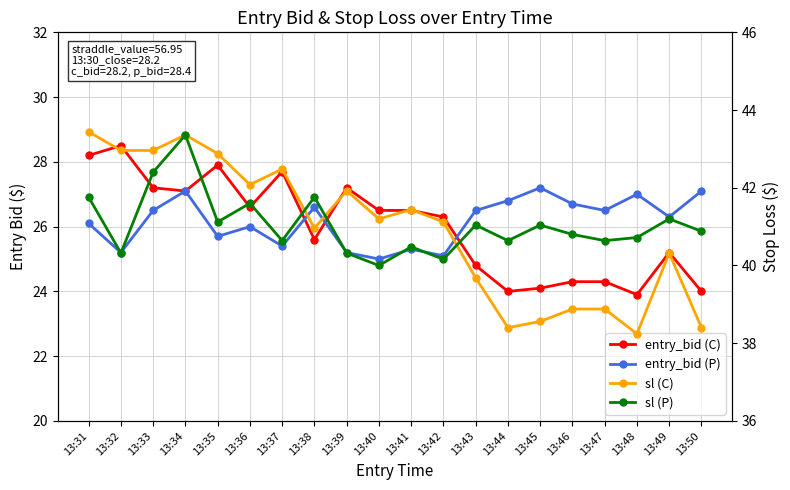

What is the value of the sl (P) point at the 1st from the left?

41.8